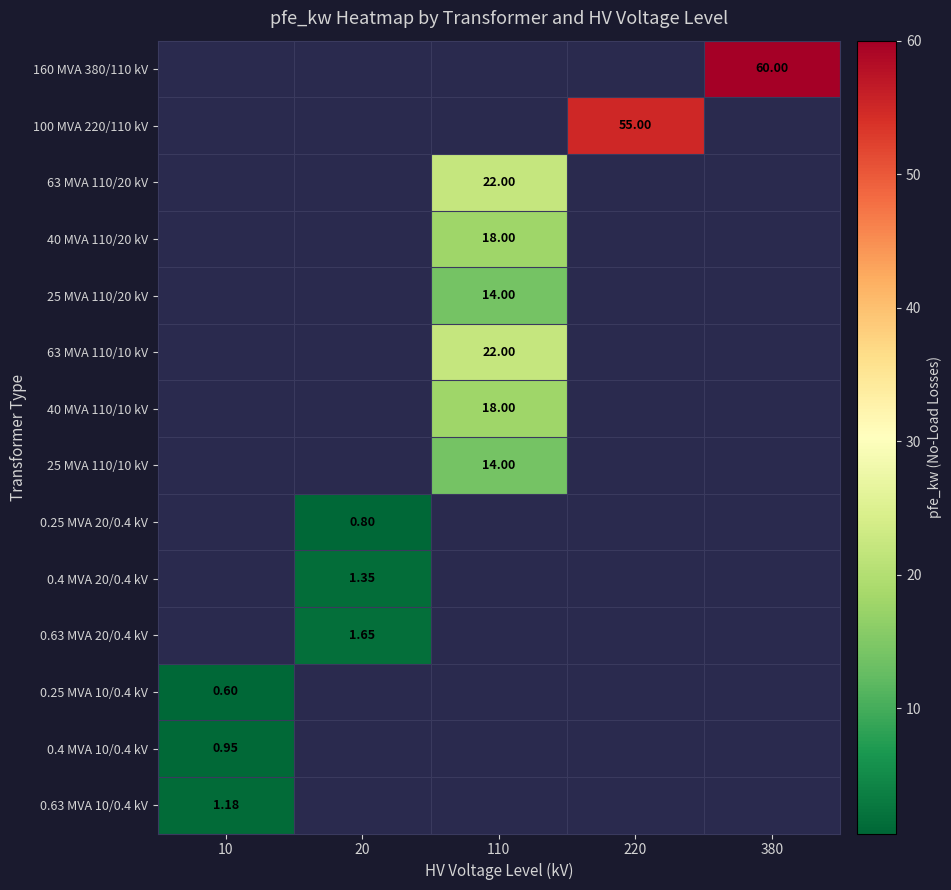

List the series in order of their overall mean, lowest first.

160 MVA 380/110 kV, 100 MVA 220/110 kV, 63 MVA 110/20 kV, 40 MVA 110/20 kV, 25 MVA 110/20 kV, 63 MVA 110/10 kV, 40 MVA 110/10 kV, 25 MVA 110/10 kV, 0.25 MVA 20/0.4 kV, 0.4 MVA 20/0.4 kV, 0.63 MVA 20/0.4 kV, 0.25 MVA 10/0.4 kV, 0.4 MVA 10/0.4 kV, 0.63 MVA 10/0.4 kV